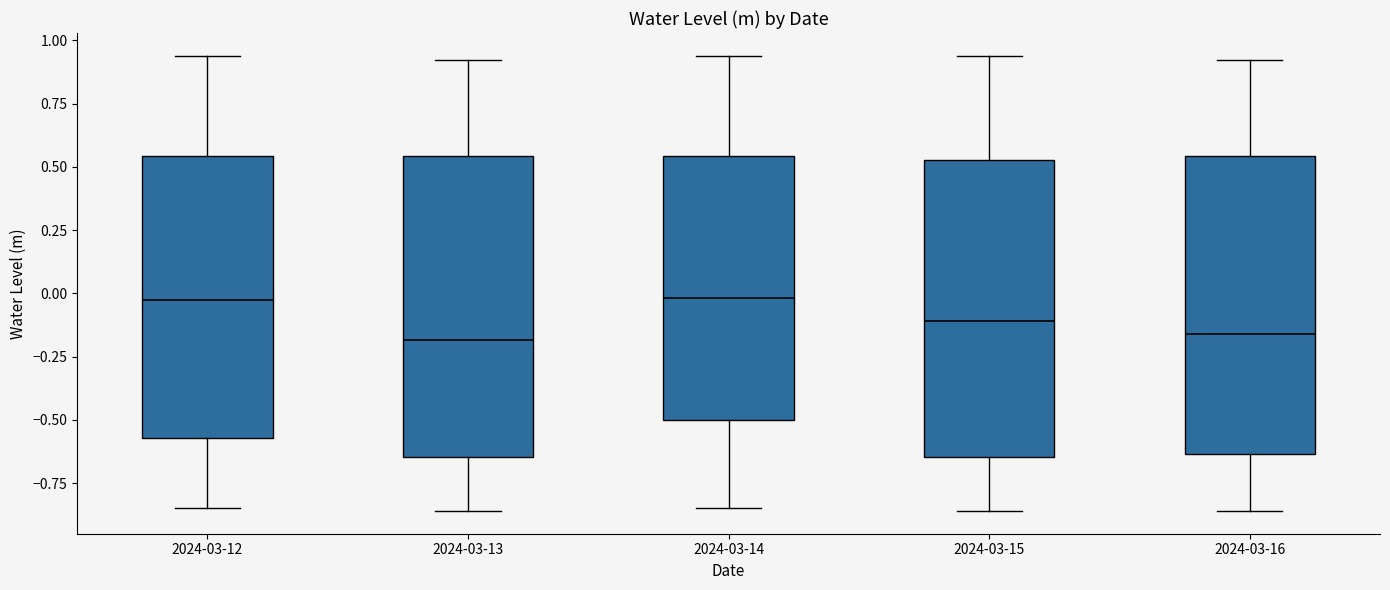

Reading left to right, transcribe this box plot: for each box, give where its median line is, the range the box spans, and where its two whiskers end, as read against the y-axis. The values are not printed on the chart, so give them approximately, as read against the axis.

2024-03-12: median -0.05, box -0.55 to 0.55, whiskers -0.85 to 0.95
2024-03-13: median -0.20, box -0.65 to 0.55, whiskers -0.85 to 0.90
2024-03-14: median 0.00, box -0.50 to 0.55, whiskers -0.85 to 0.95
2024-03-15: median -0.10, box -0.65 to 0.55, whiskers -0.85 to 0.95
2024-03-16: median -0.15, box -0.65 to 0.55, whiskers -0.85 to 0.90